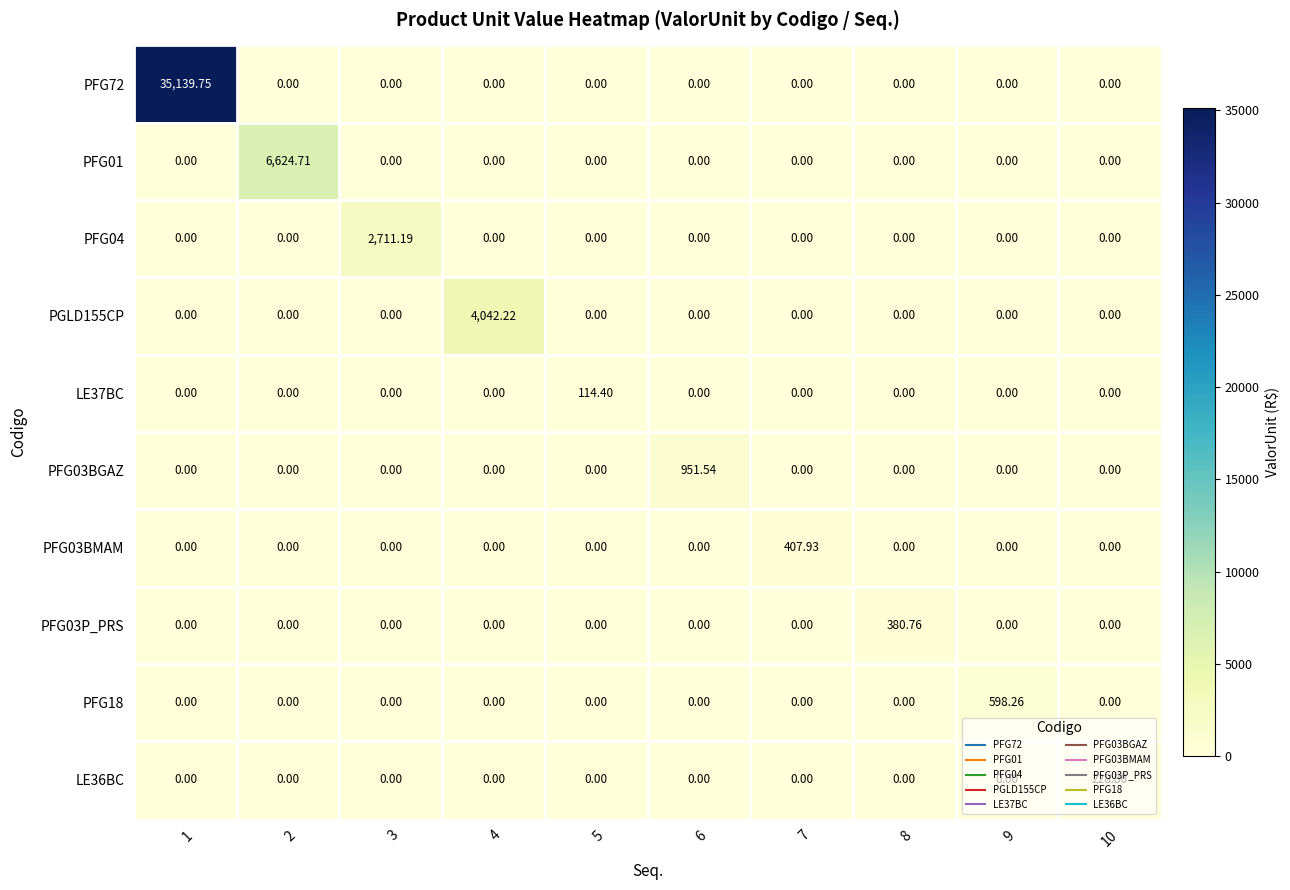

How many values in the PFG03BGAZ series exceed 0?

1